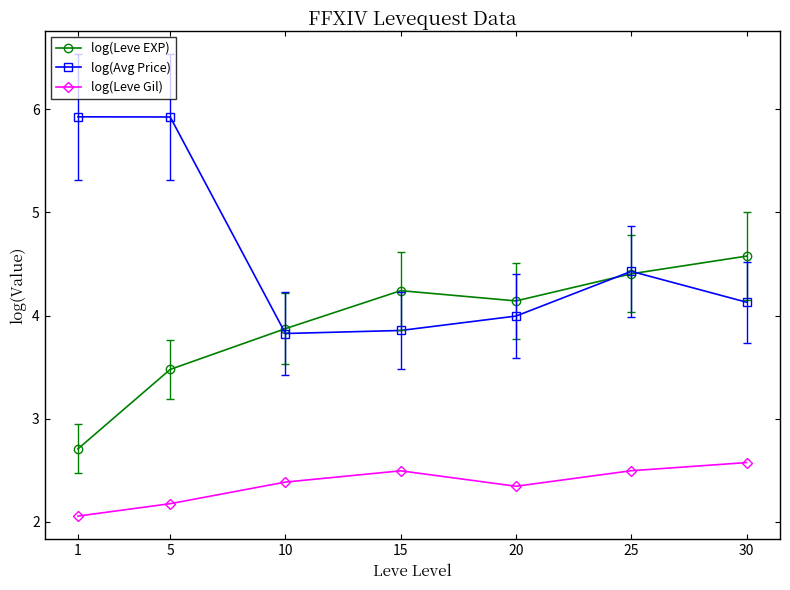

List the series in order of their peak value, lowest first.

log(Leve Gil), log(Leve EXP), log(Avg Price)